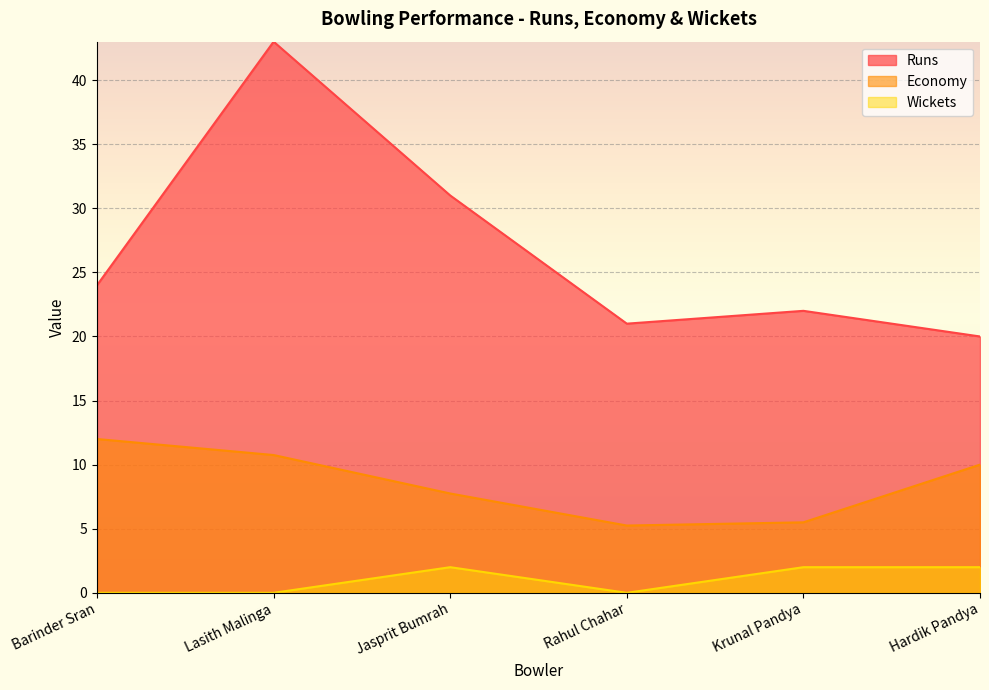

True or false: Economy and Wickets cross at least once.

False